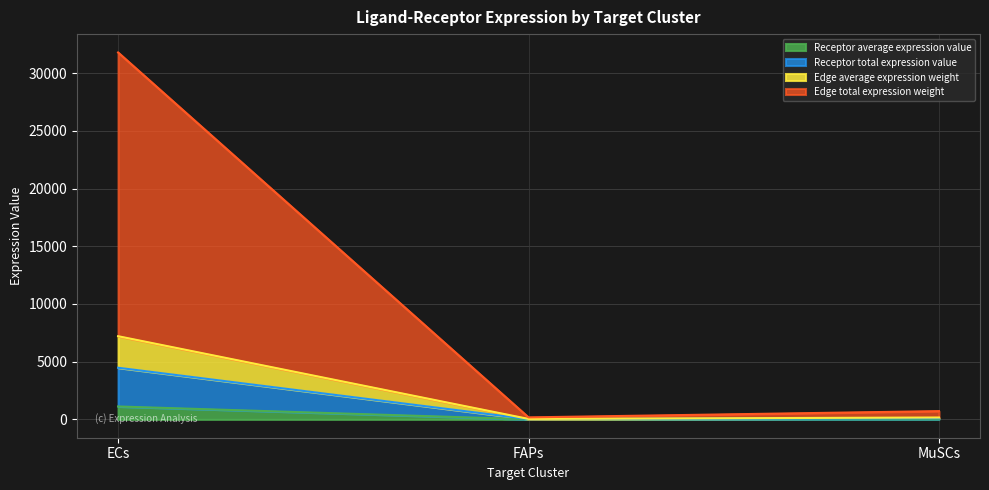

Reading right to left, extract all data points from this chart.

Receptor average expression value: MuSCs=25.2	FAPs=6.1	ECs=1118.8
Receptor total expression value: MuSCs=100.6	FAPs=24.3	ECs=4475.1
Edge average expression weight: MuSCs=162.1	FAPs=39.1	ECs=7207.1
Edge total expression weight: MuSCs=715.0	FAPs=172.5	ECs=31795.1